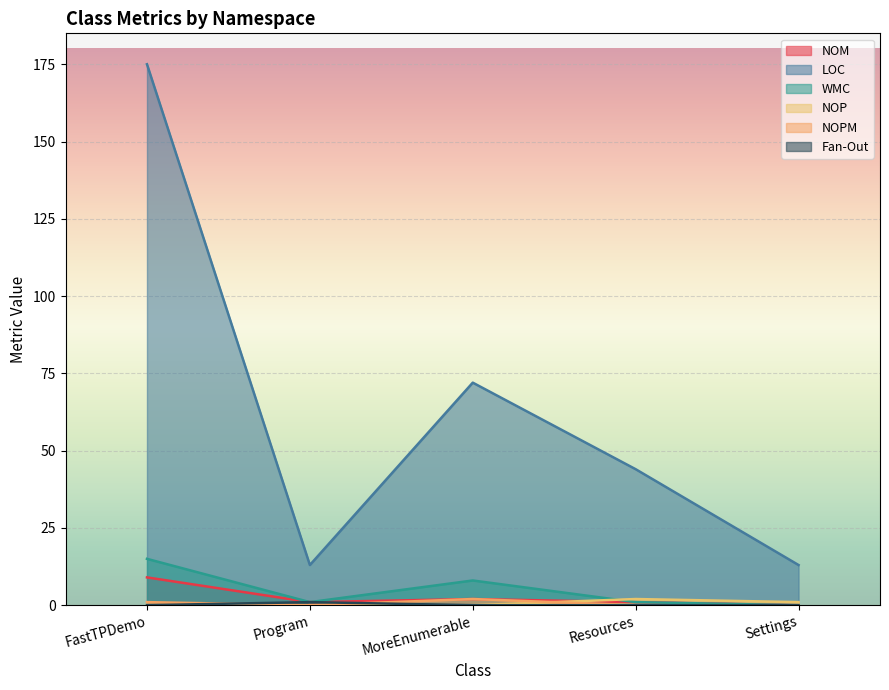

Rank the categories by Fan-Out value from highest to lowest.

Program, FastTPDemo, MoreEnumerable, Resources, Settings